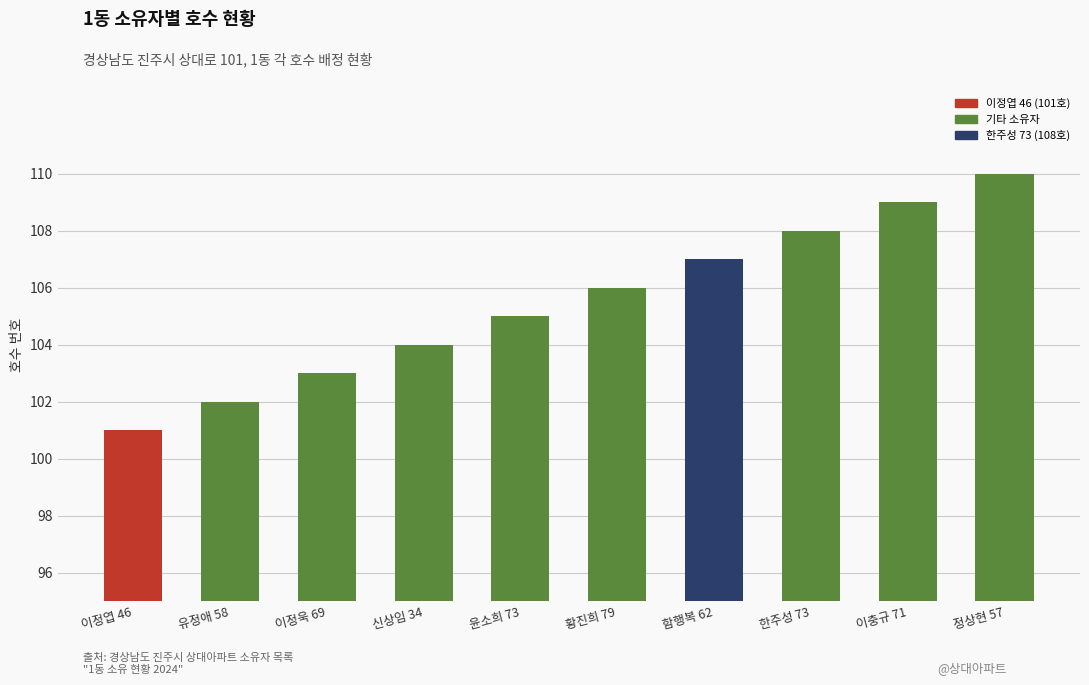

What is the minimum value shown in the chart?

101